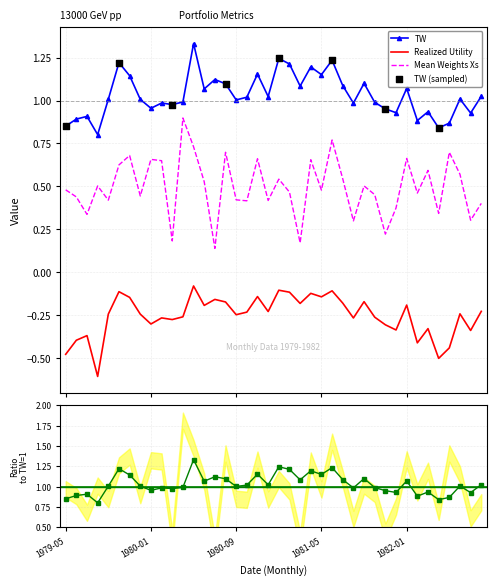

Which series has the largest total across all categories?

TW